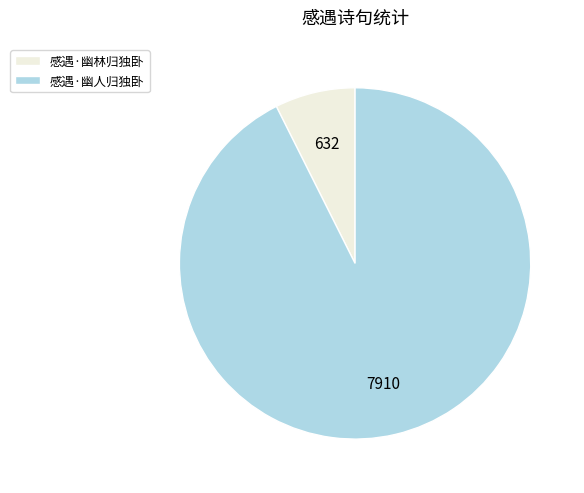

Approximately how many times larger is the value at 感遇·幽人归独卧 compared to 感遇·幽林归独卧?

12.5